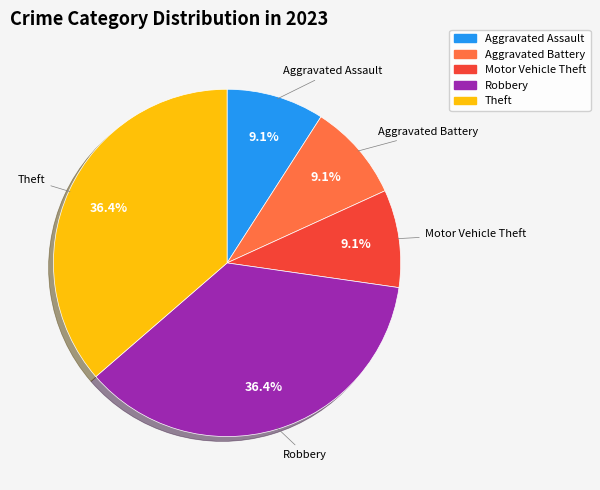

Between Aggravated Battery and Theft, which is larger?

Theft